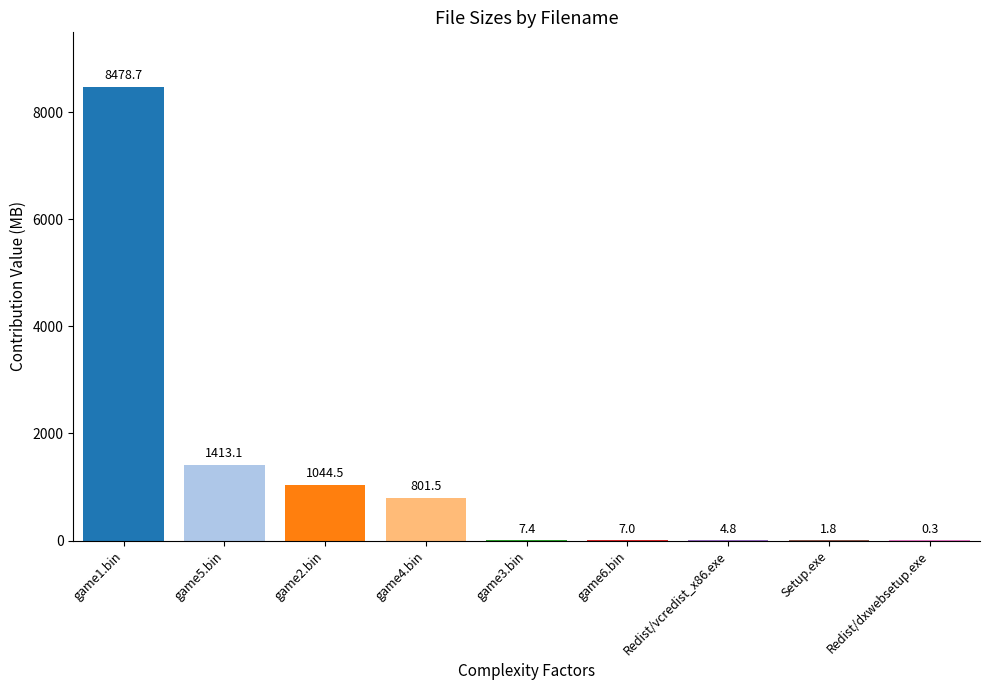

What is the sum of the values at game4.bin and game5.bin?

2214.6